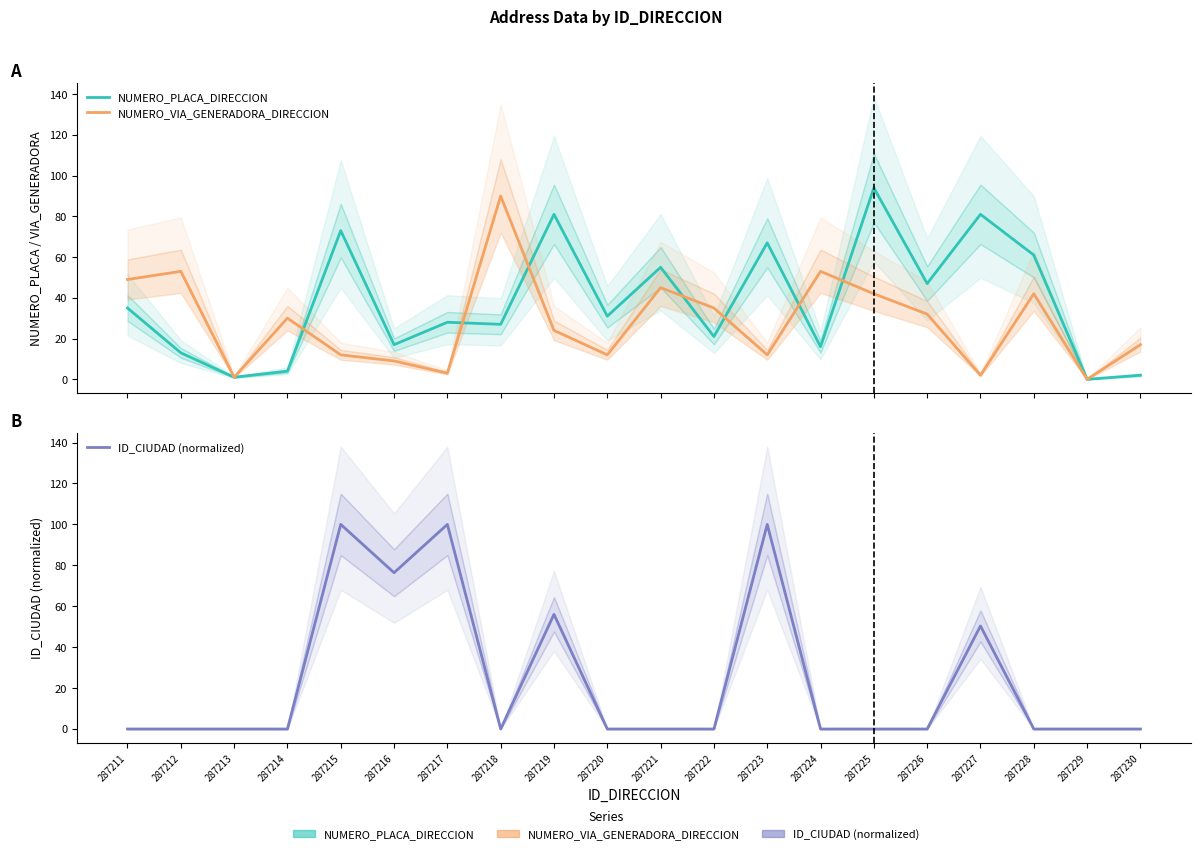

How many times do NUMERO_PLACA_DIRECCION and ID_CIUDAD (normalized) cross each other?

4